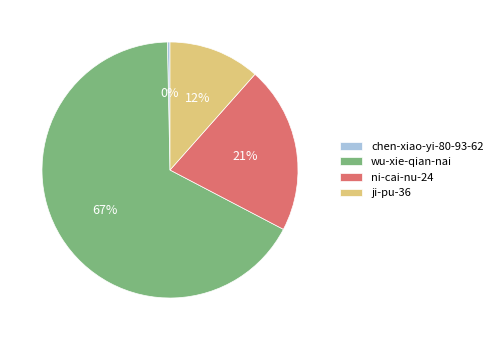

Is the sum of chen-xiao-yi-80-93-62 and wu-xie-qian-nai greater than half?

Yes